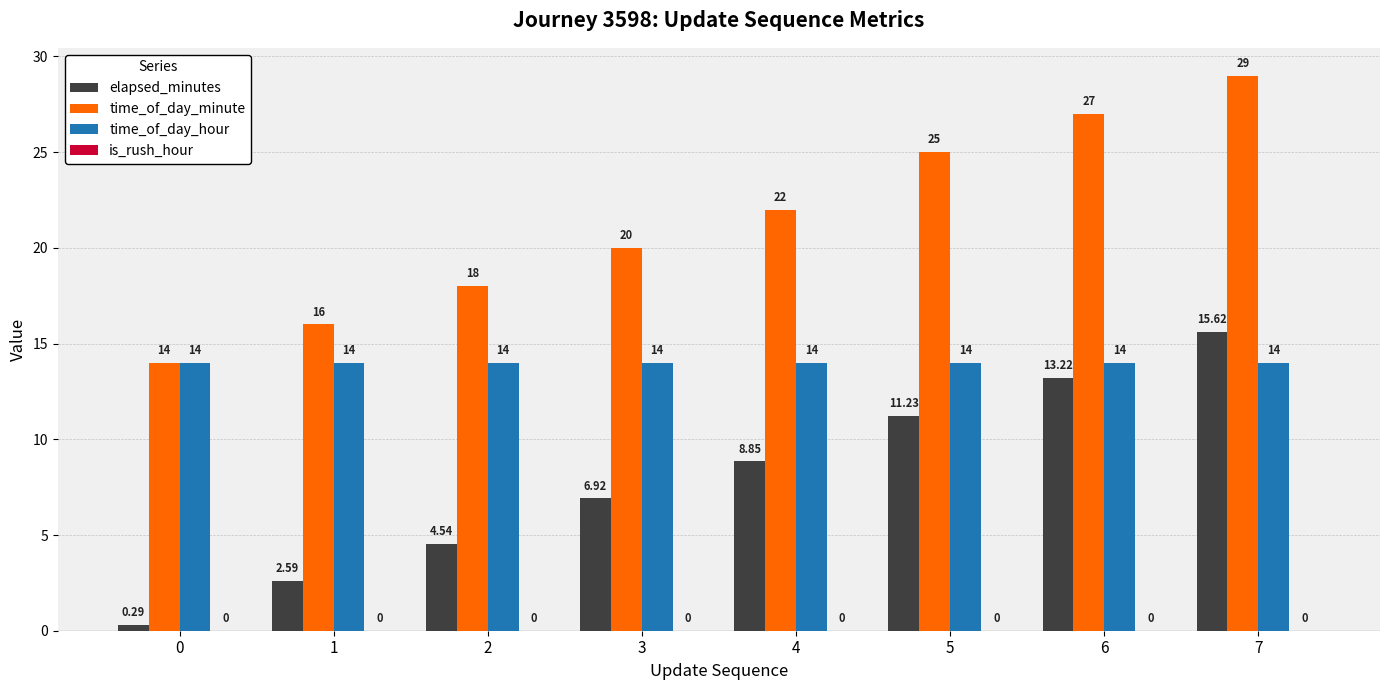

Which series changed the most between 2 and 5?

time_of_day_minute